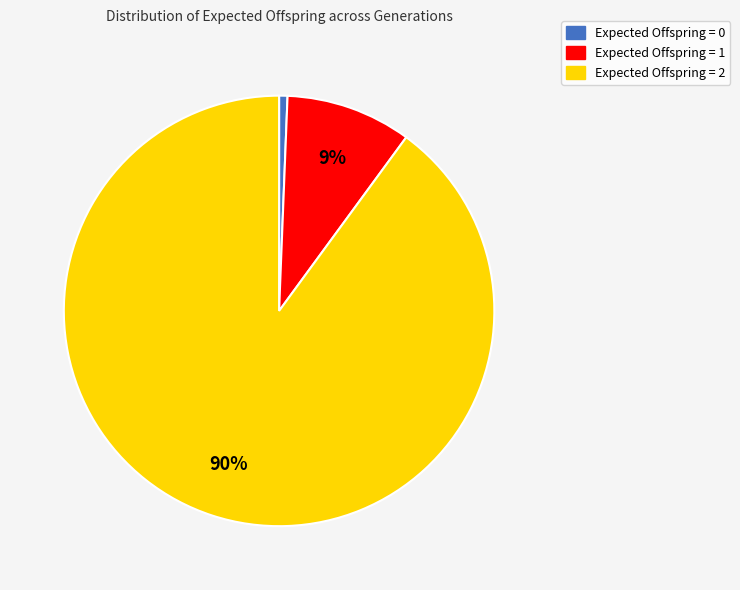

True or false: Expected Offspring = 0 accounts for 11% of the total.

False